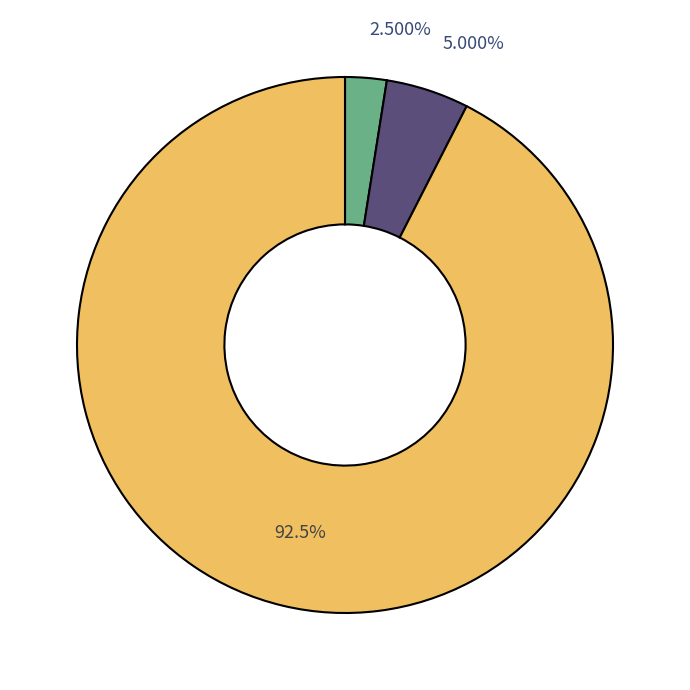

Is there any slice that represents more than half of the pie?

Yes